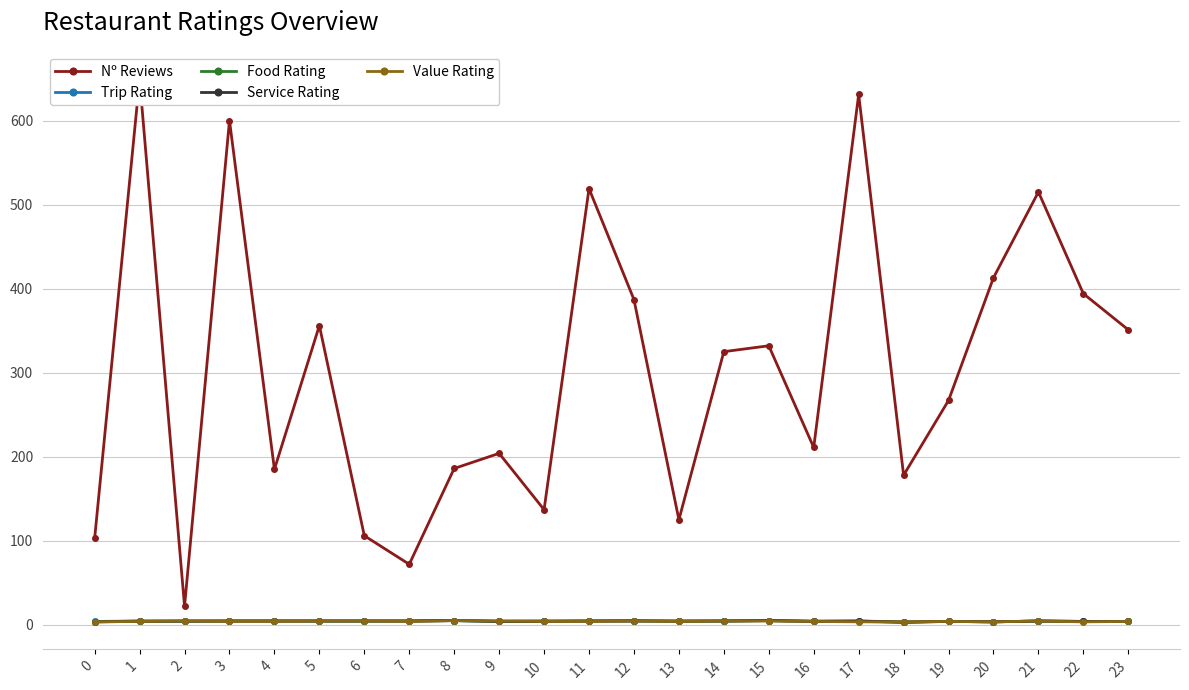

What is the approximate value of Nº Reviews at 20?

413.0